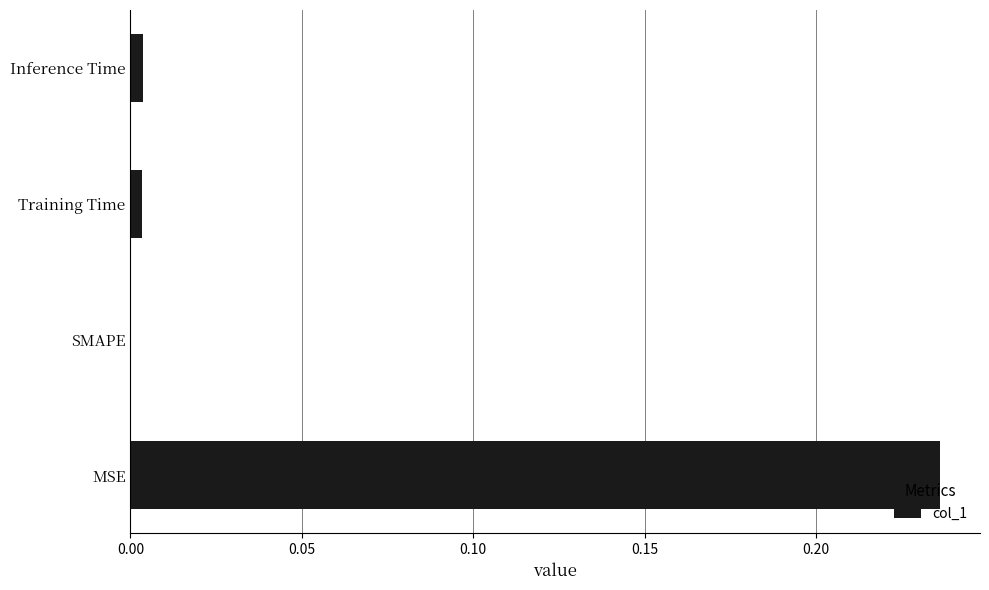

At which category does the chart reach its peak across all series?

MSE